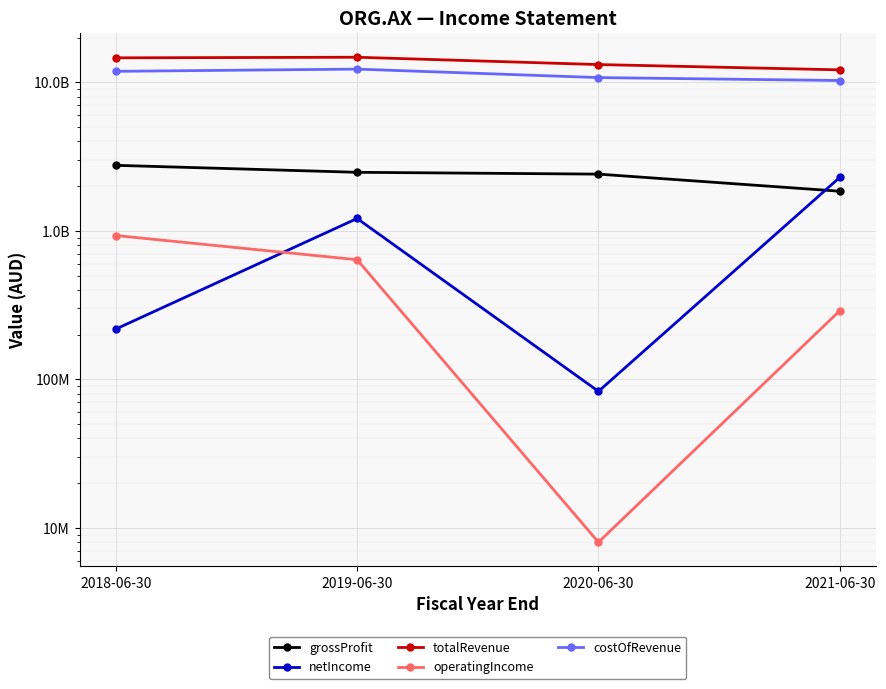

Which series changed the most between 2019-06-30 and 2021-06-30?

totalRevenue